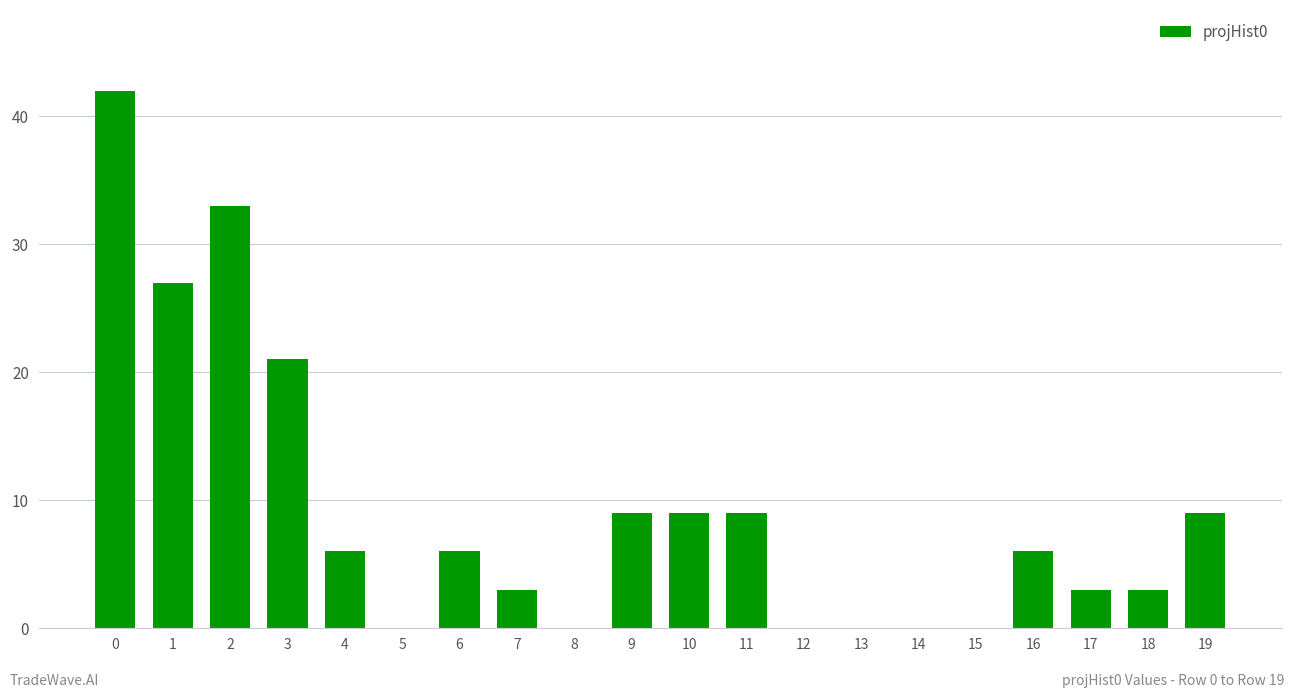

What is the maximum value shown in the chart?

42